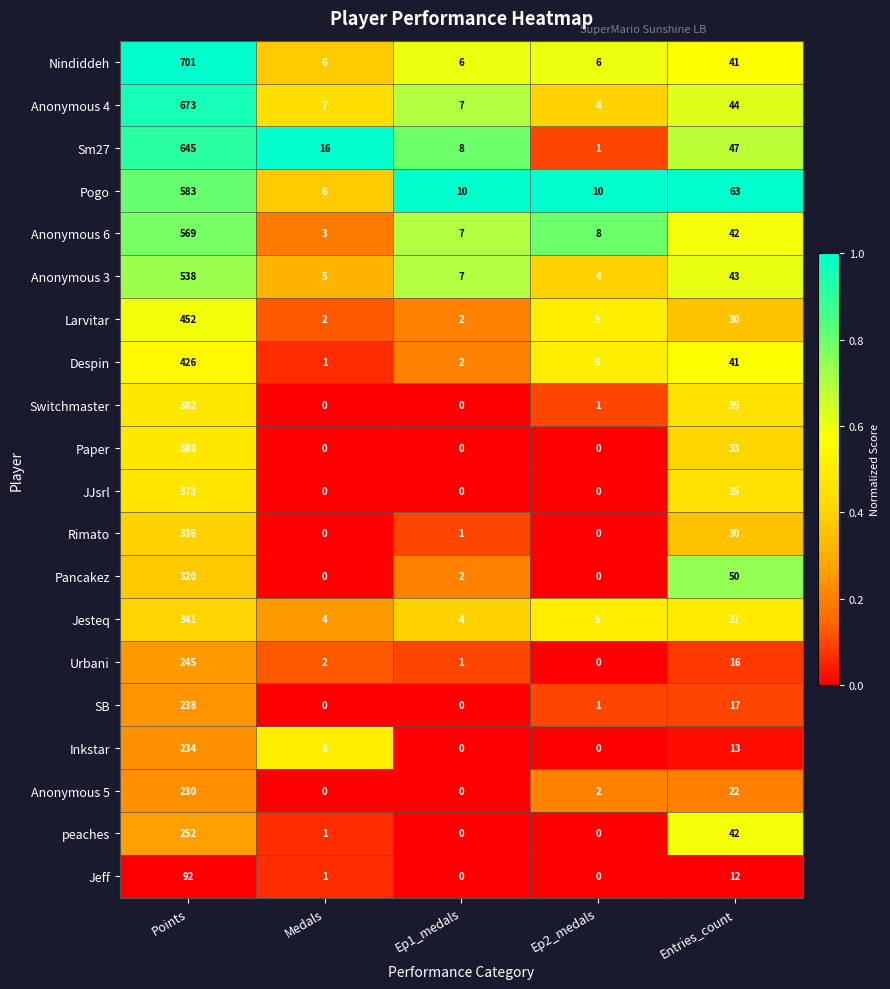

Rank the series by their maximum value, from lowest to highest.

Jeff, Anonymous 5, Inkstar, SB, Urbani, peaches, Pancakez, Rimato, Jesteq, JJsrl, Paper, Switchmaster, Despin, Larvitar, Anonymous 3, Anonymous 6, Pogo, Sm27, Anonymous 4, Nindiddeh